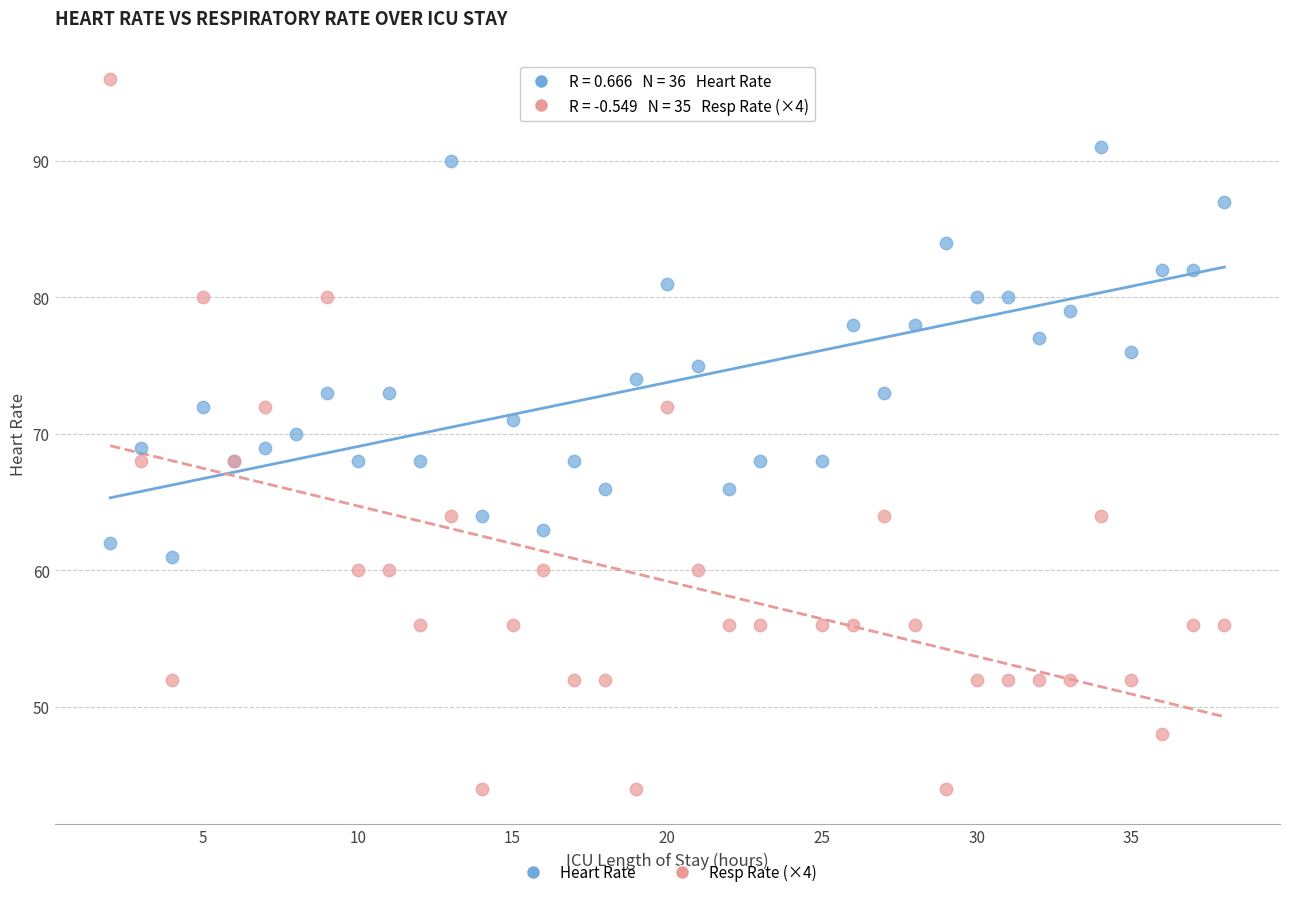

Which series has the widest spread of Y values?

Resp Rate (×4)